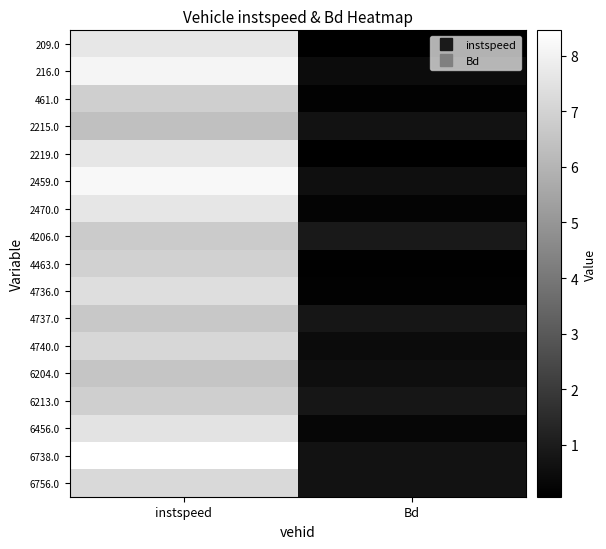

Between Bd and instspeed, which is larger?

instspeed